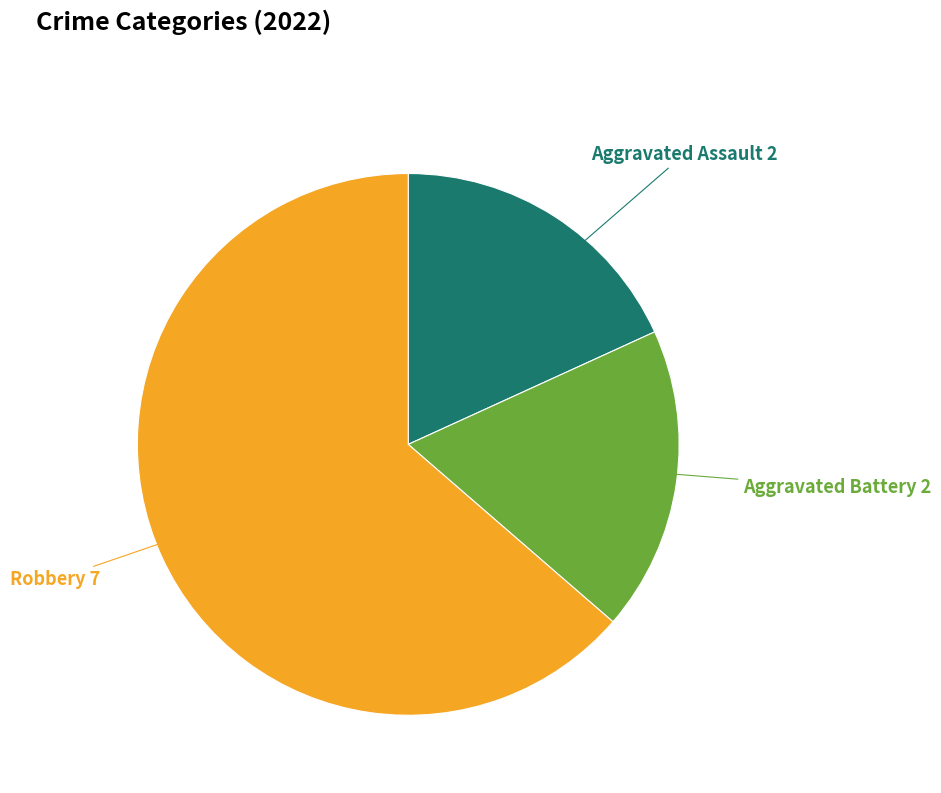

Is there any slice that represents more than half of the pie?

Yes